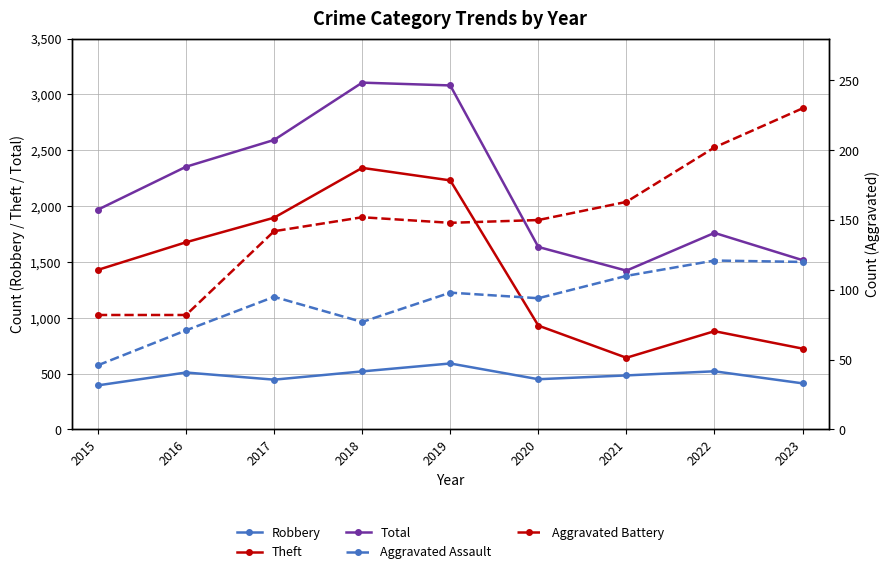

Between 2018 and 2023, which series saw the biggest shift?

Theft